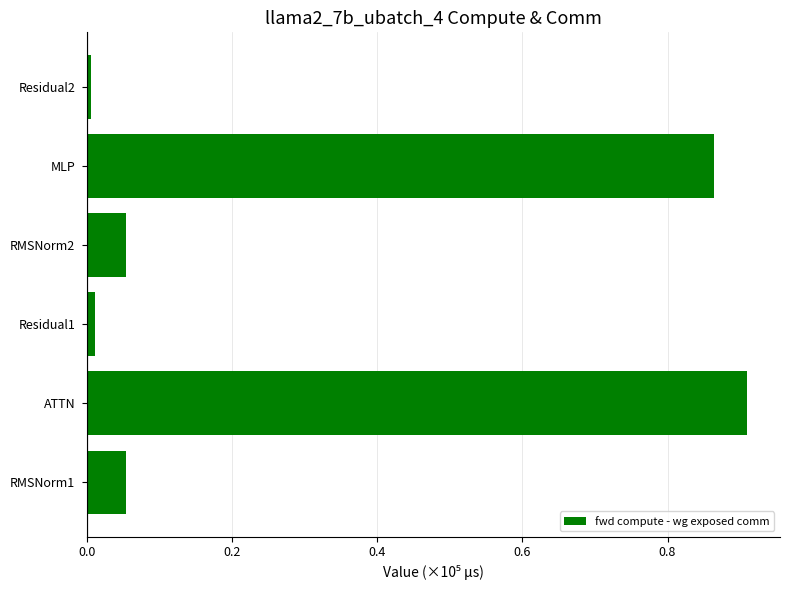

What is the average value?

0.3